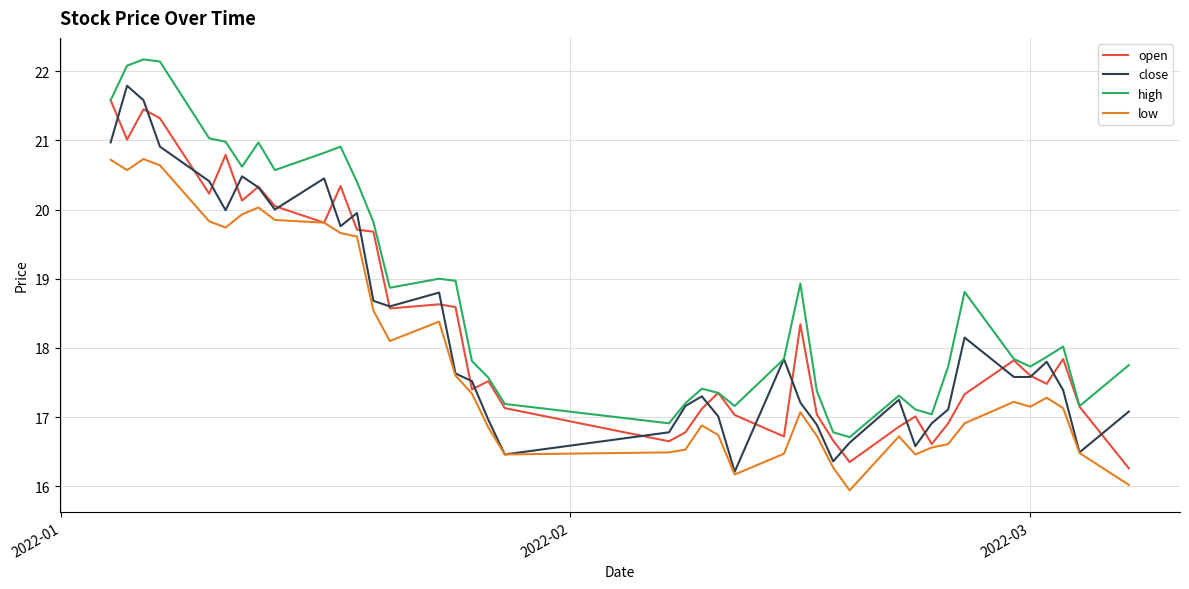

What is the highest value of the low series?

20.7